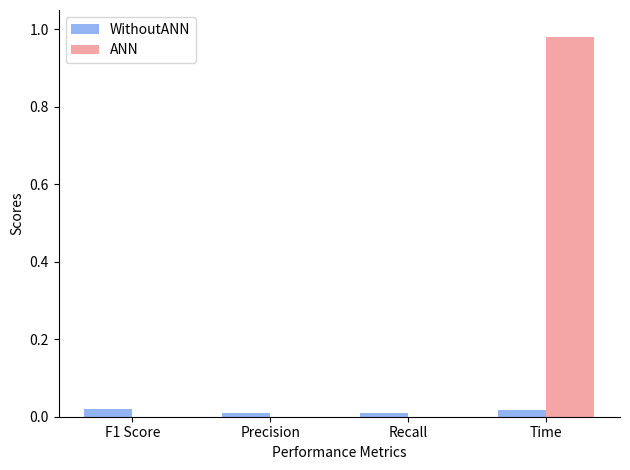

Which series has the largest total across all categories?

ANN